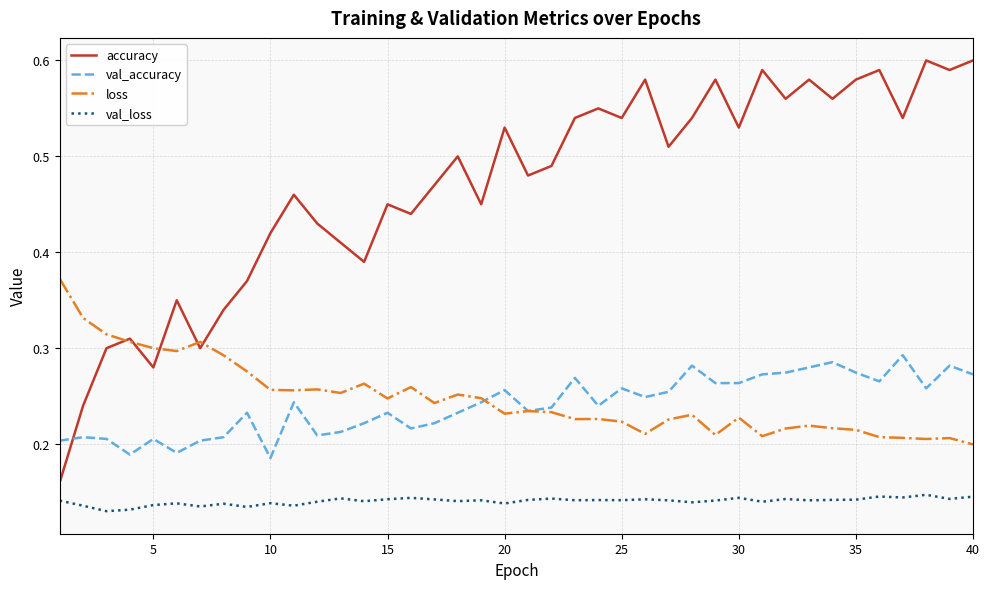

Which series ends up on top after the final intersection of loss and accuracy?

accuracy